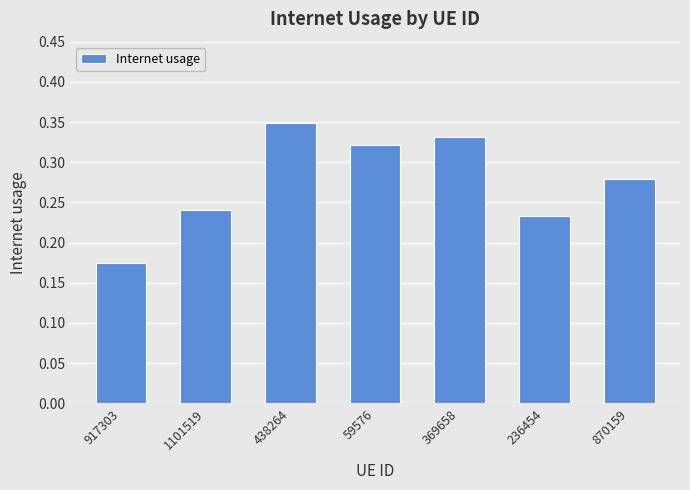

Which category has the lowest value across all series?

917303